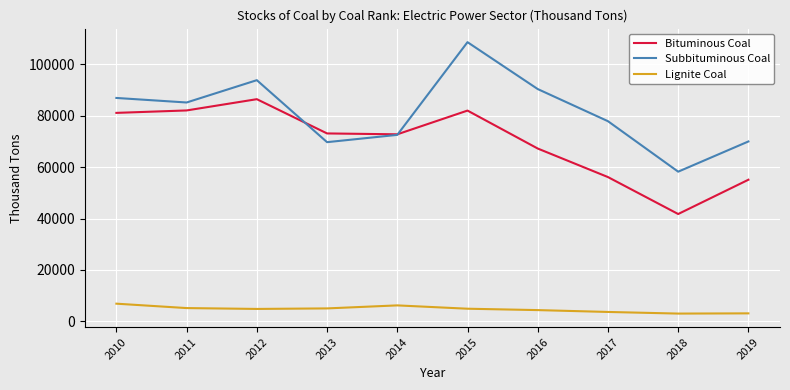

At which category is the sum across all series the highest?

2015